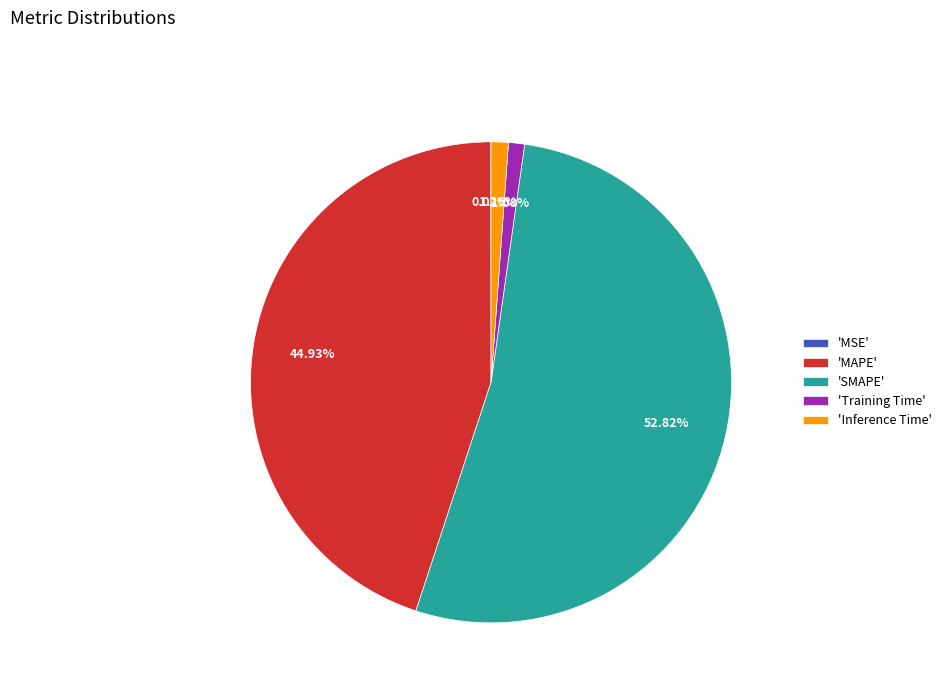

Does 'Training Time' account for over 50% of the chart?

No